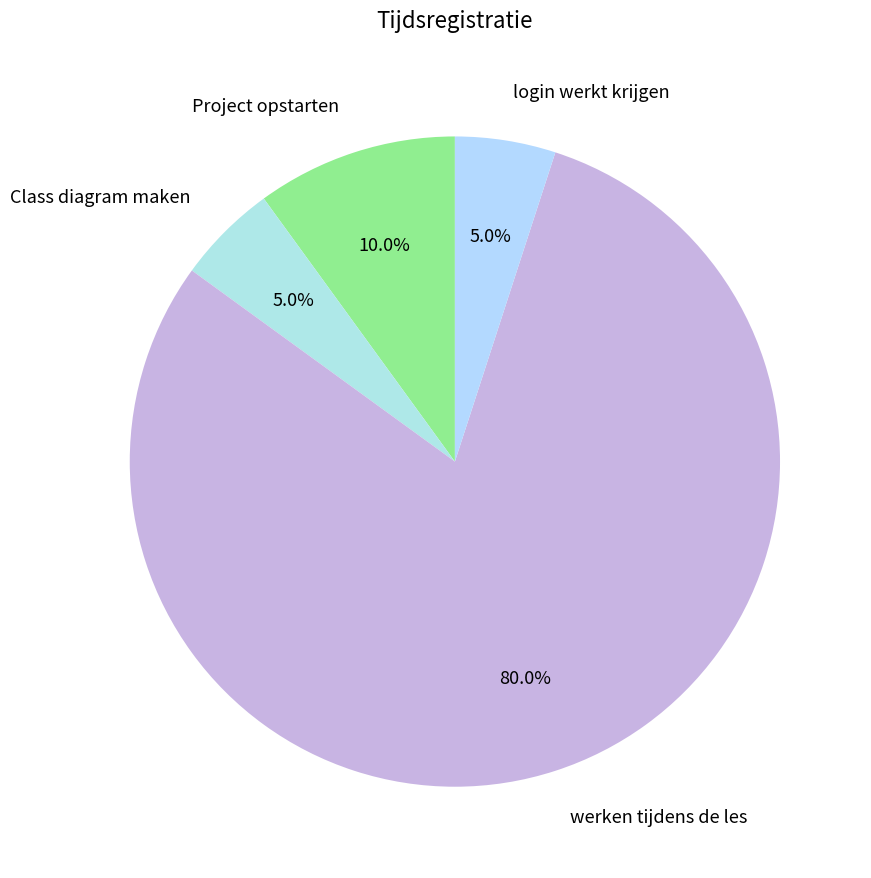

What percentage is the Class diagram maken slice, to the nearest percent?

5%